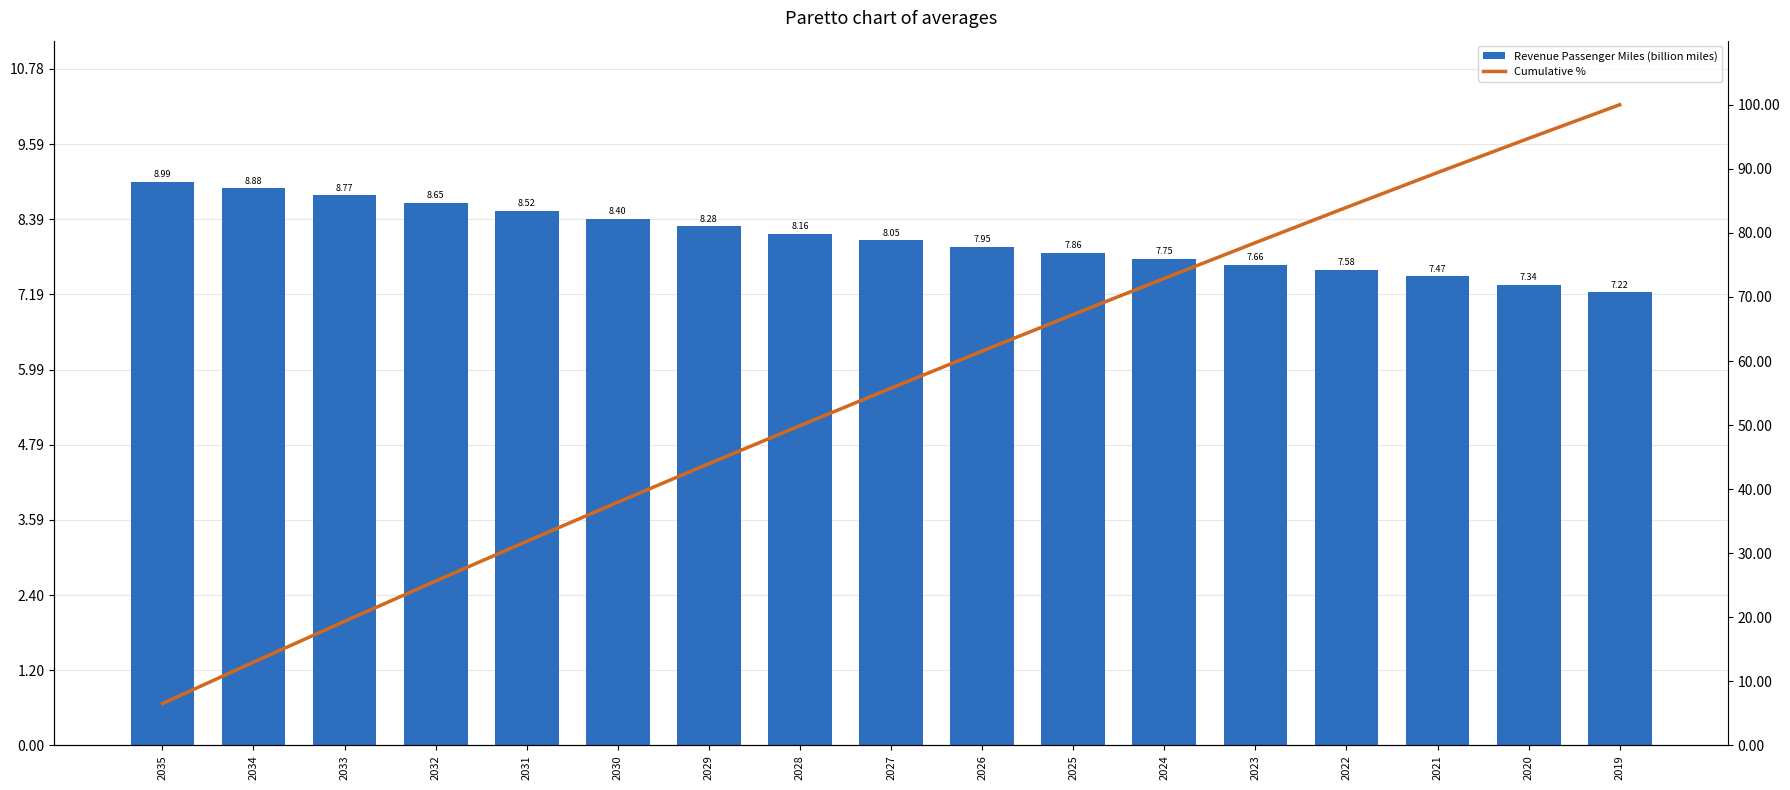

What is the value of the Cumulative % bar at the 4th from the left?

25.7